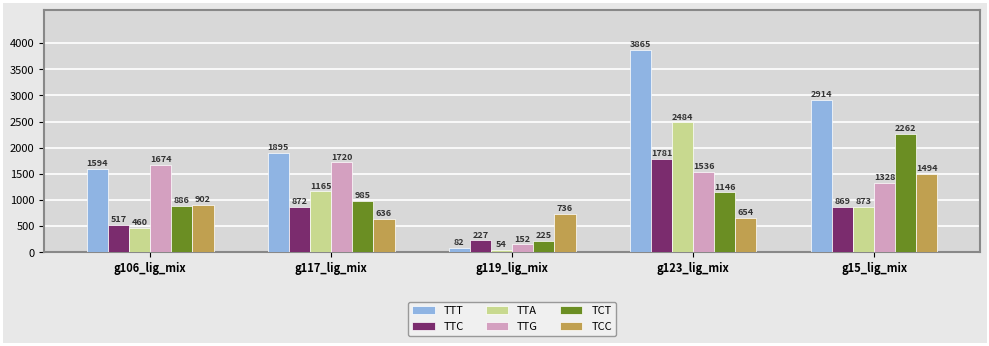

What is the sum of the TTA values at g15_lig_mix and g106_lig_mix?

1333